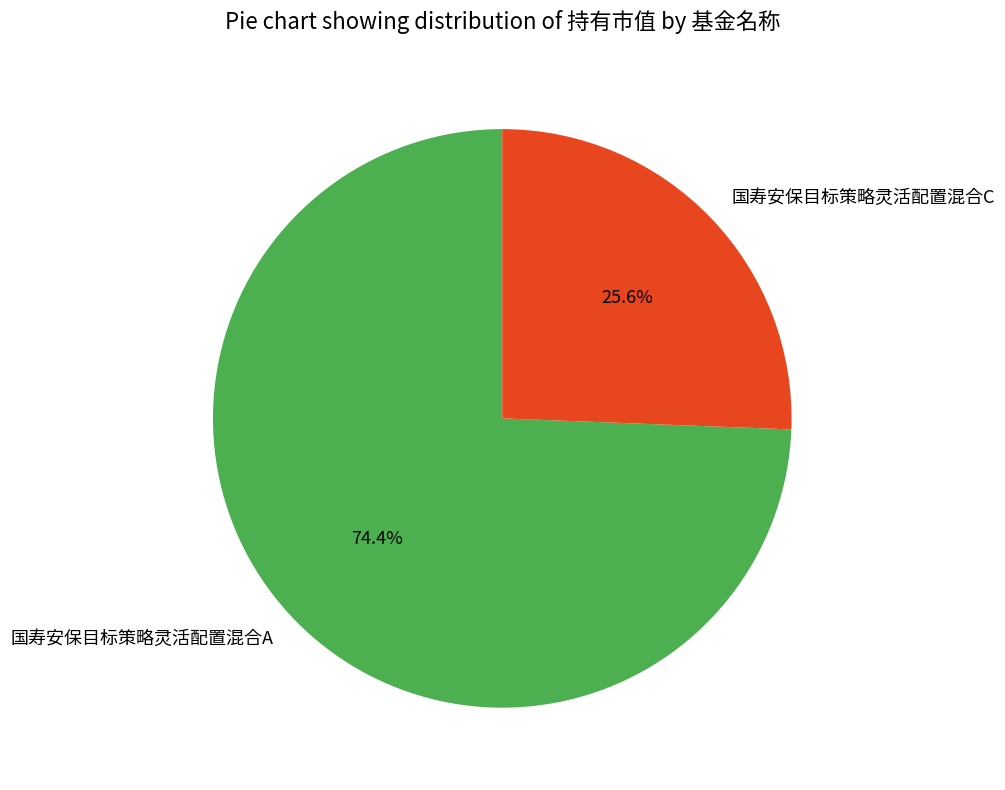

The 国寿安保目标策略灵活配置混合A slice represents 74% of the pie. True or false?

True